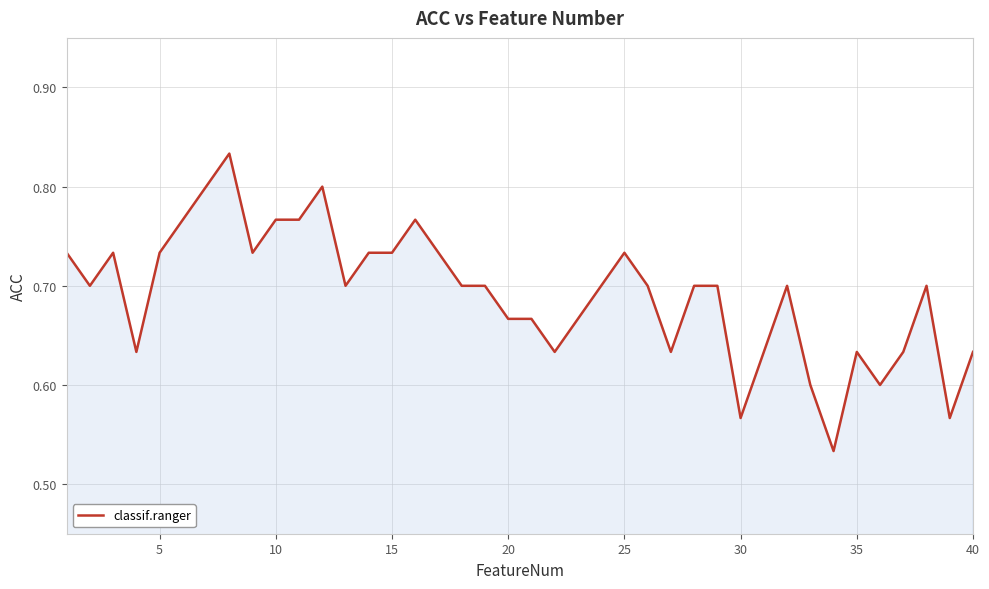

What is the difference between the maximum and minimum values?

0.3